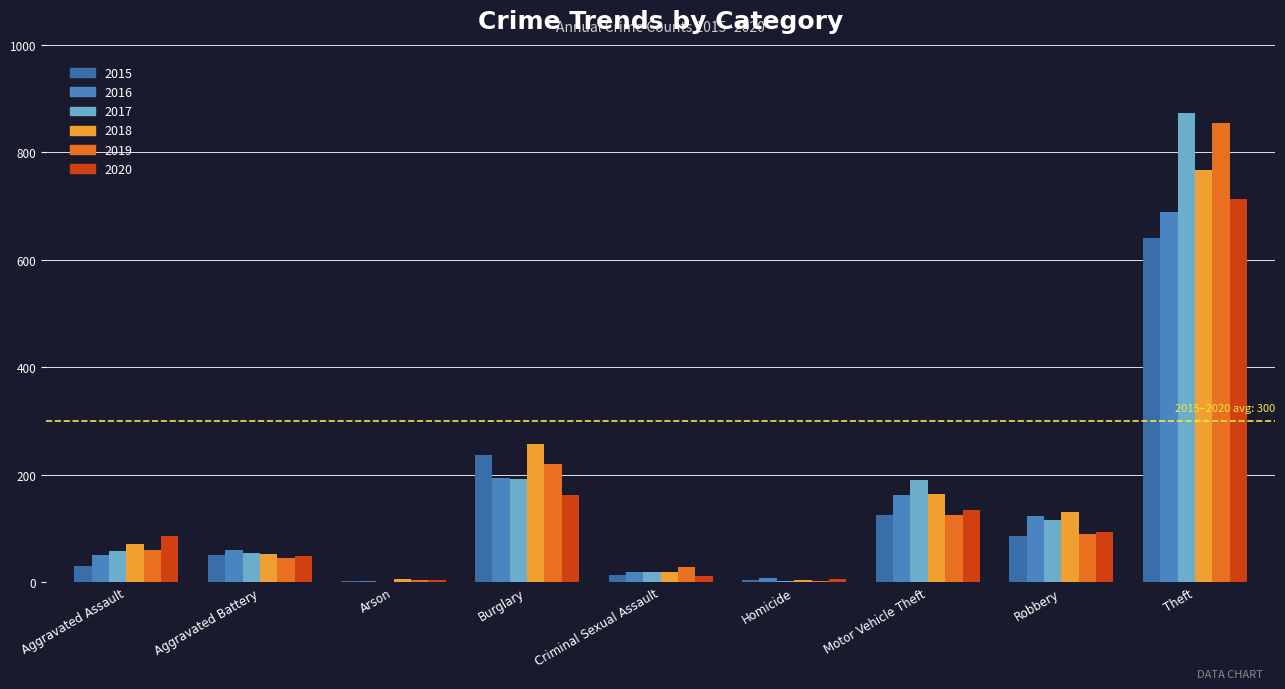

What is the sum of the 2019 values at Burglary and Homicide?

224